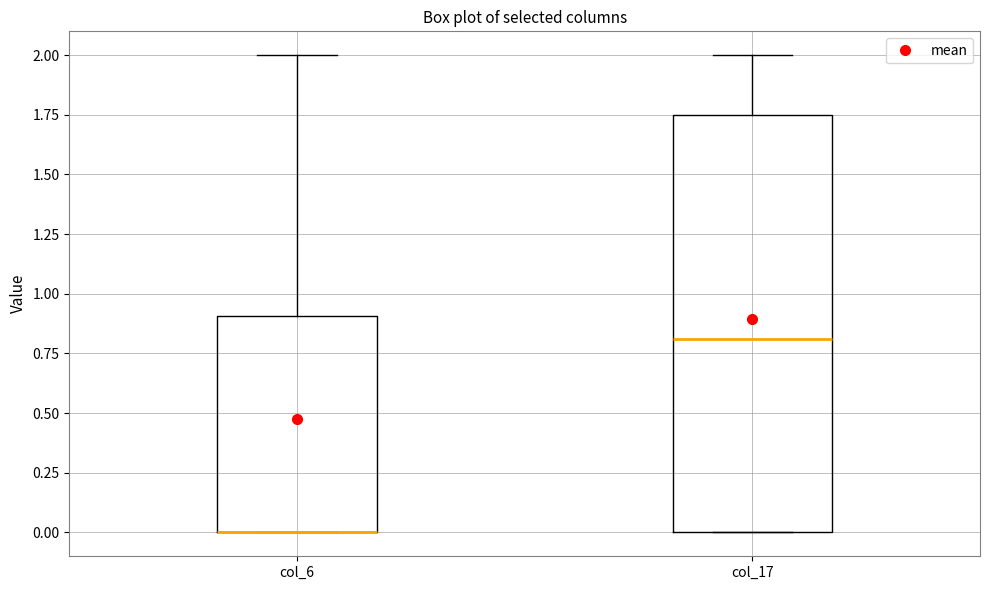

Comparing the boxes themselves (not the whiskers), which one is the tallest?

col_17